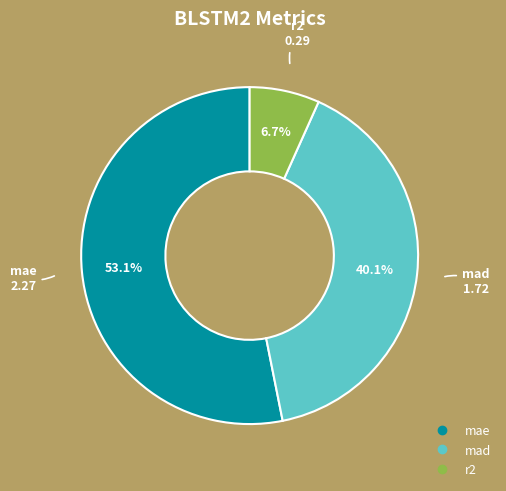

Count the number of slices in the pie.

3